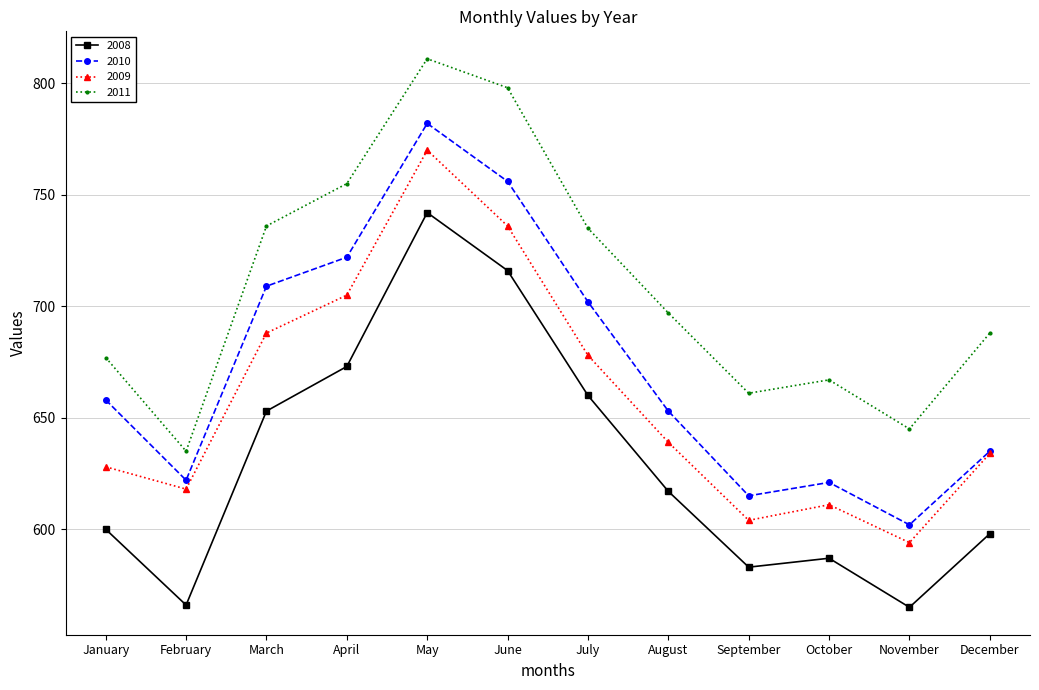

True or false: 2008 and 2011 intersect in this chart.

False